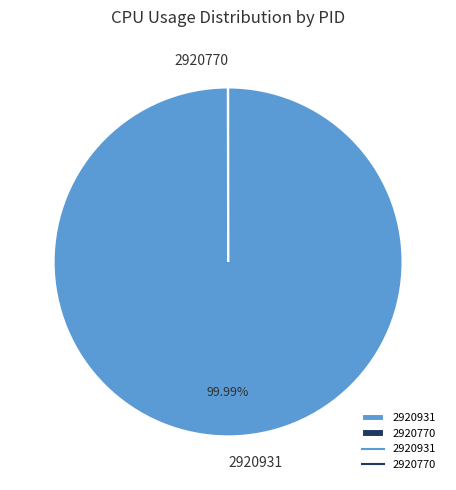

Is 2920931 the majority of the pie?

Yes